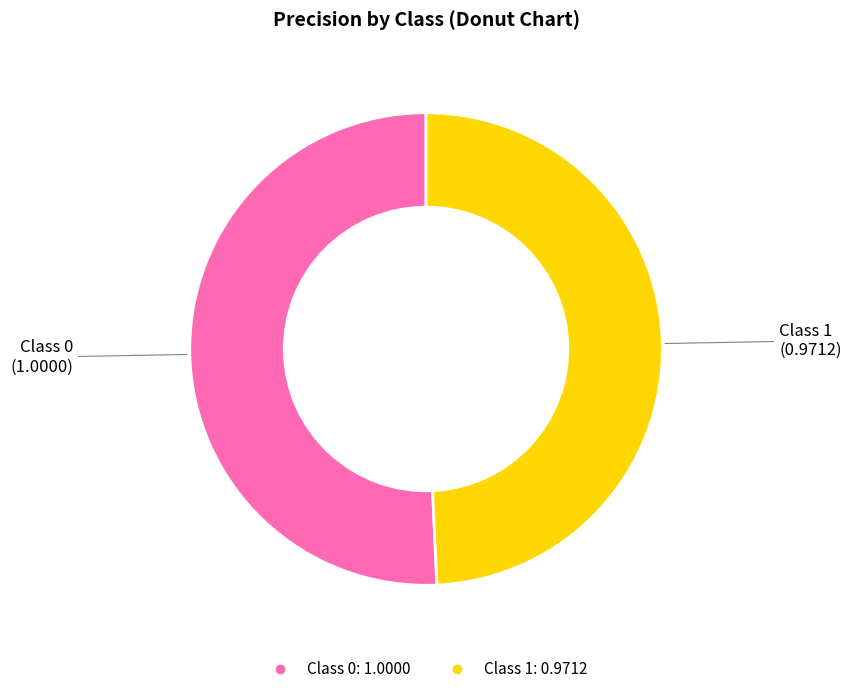

Is there any slice that represents more than half of the pie?

Yes